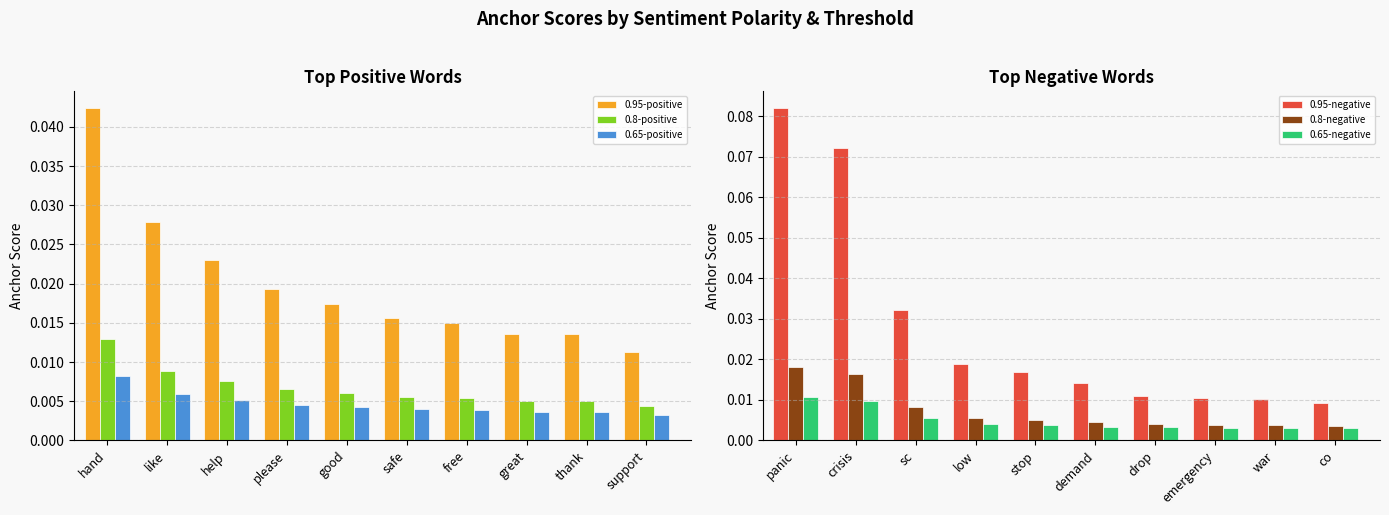

At how many categories does at least one series exceed 0?

10